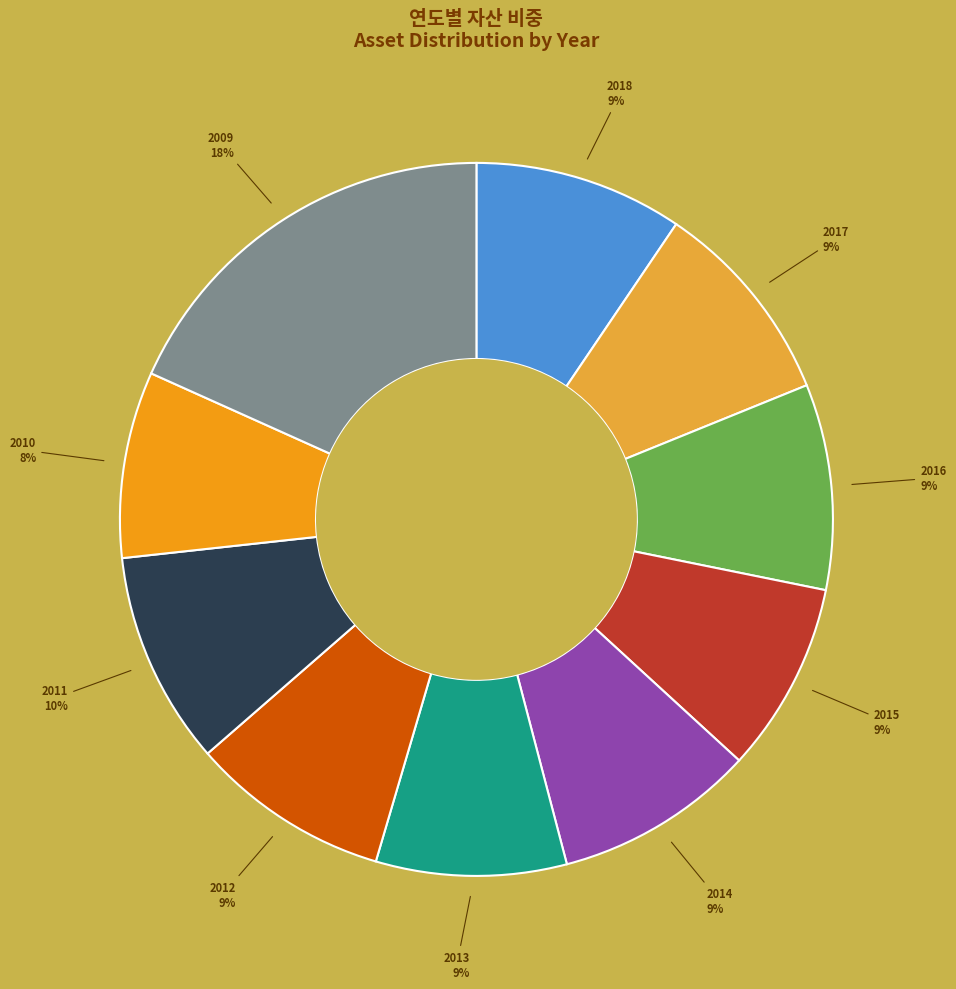

To the nearest percent, what is the average slice percentage?

10%